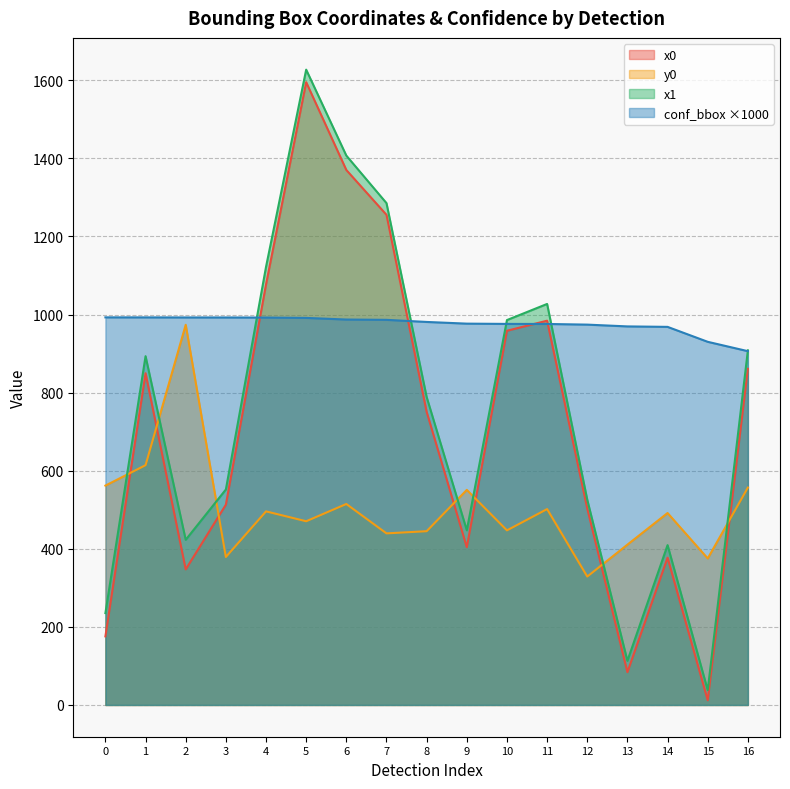

Rank the categories by x1 value from lowest to highest.

15, 13, 0, 14, 2, 9, 12, 3, 8, 1, 16, 10, 11, 4, 7, 6, 5